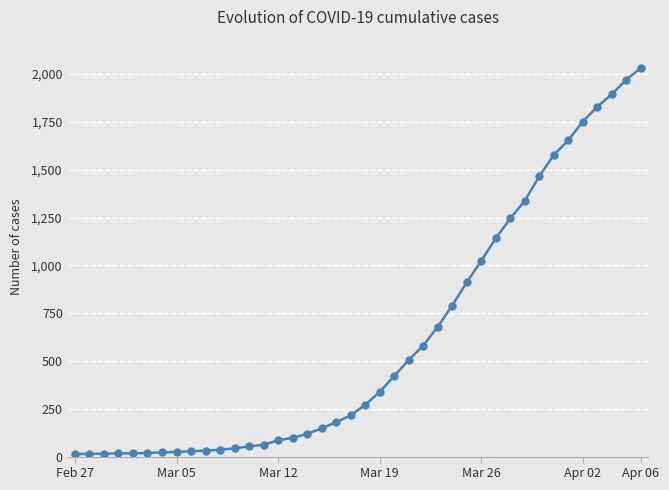

What is the sum of all values?

24656